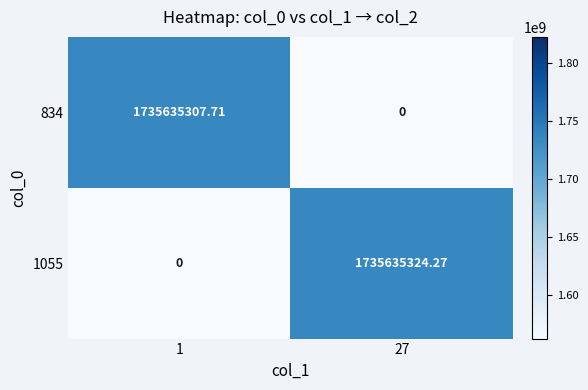

Count the number of data series in this chart.

2